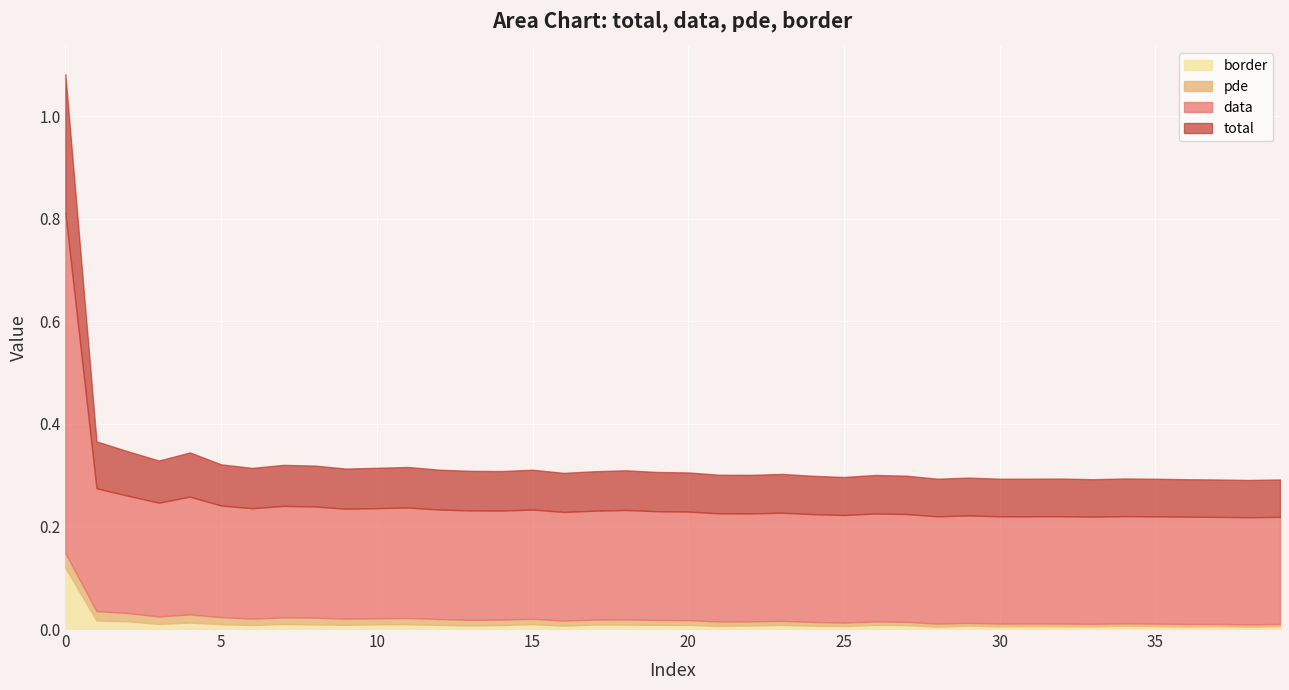

True or false: data and total cross at least once.

False